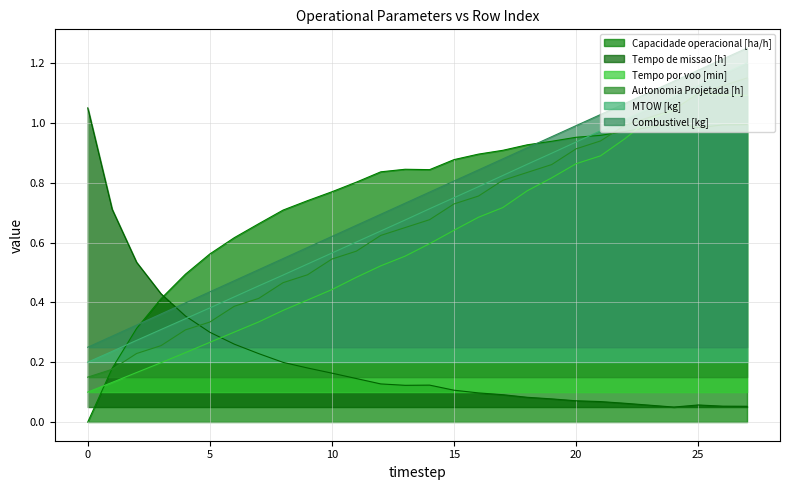

How many data points does each series have?

28